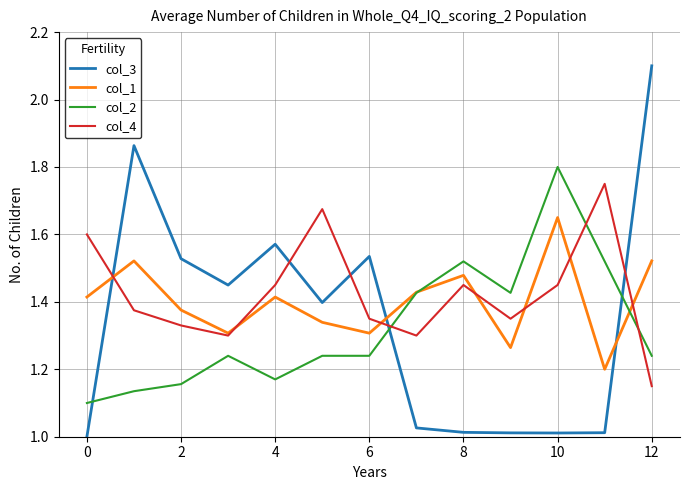

List the series in order of their peak value, highest first.

col_3, col_2, col_4, col_1